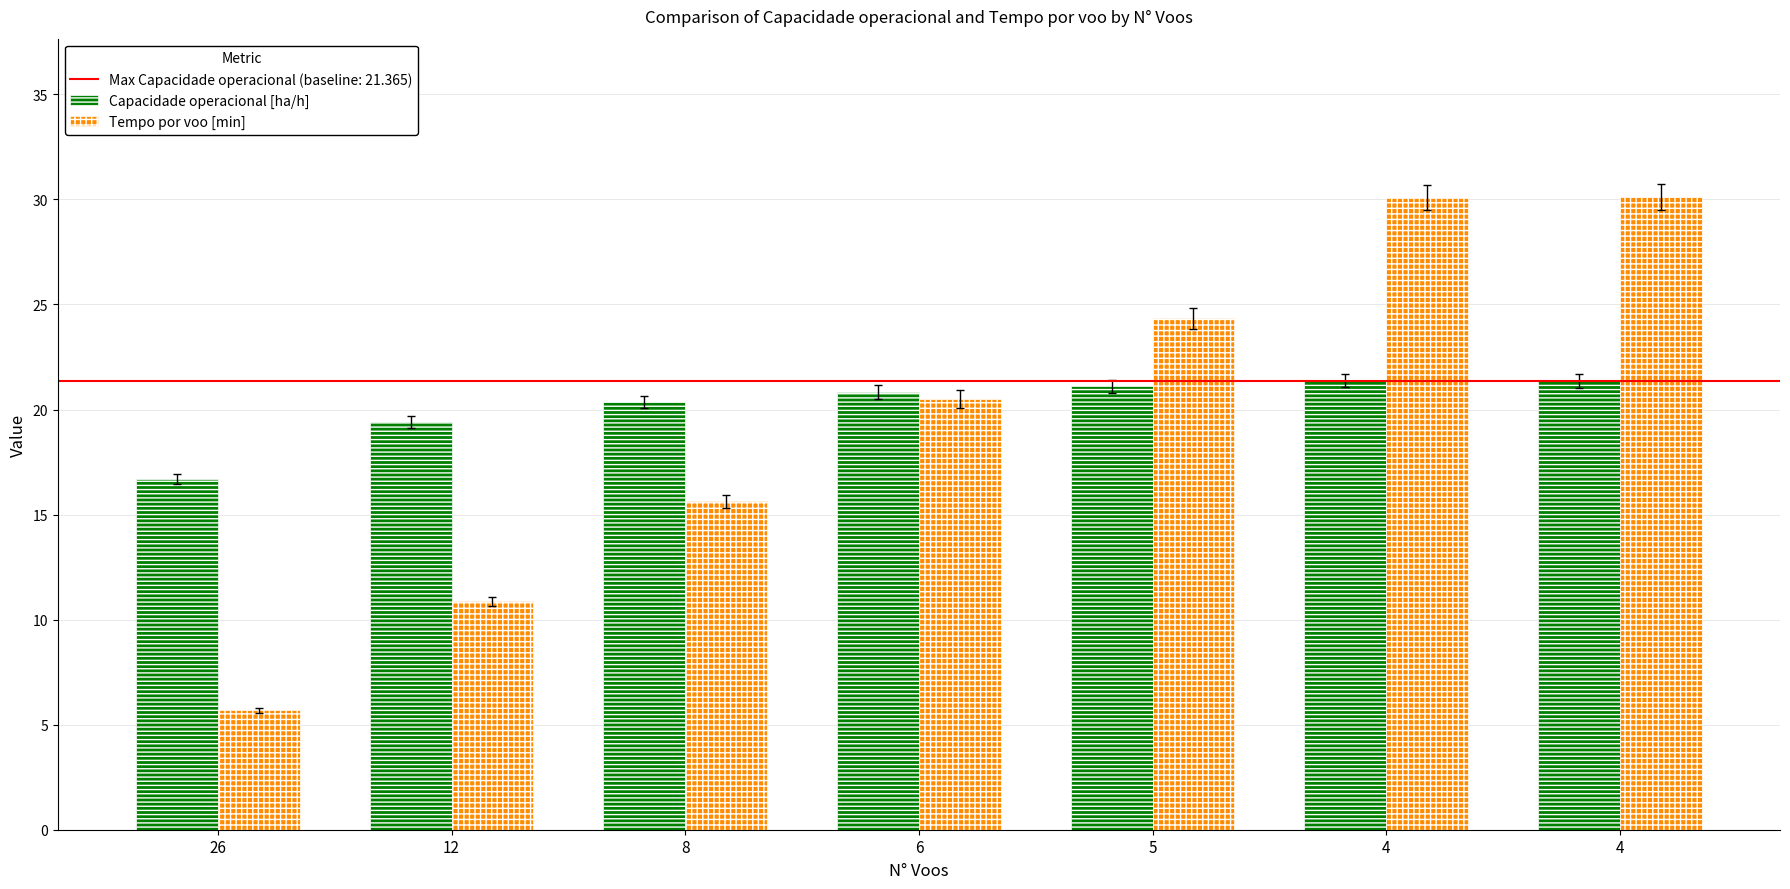

Count the number of categories in the chart.

7